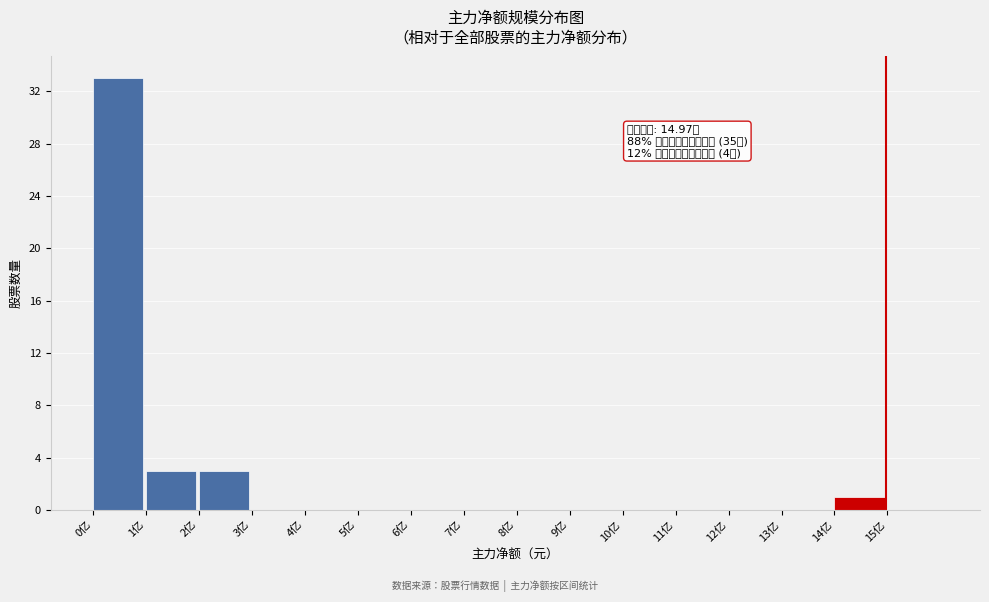

Reading left to right, list all the values displayed in this chart.

0亿=33	1亿=3	2亿=3	3亿=0	4亿=0	5亿=0	6亿=0	7亿=0	8亿=0	9亿=0	10亿=0	11亿=0	12亿=0	13亿=0	14亿=1	15亿=0